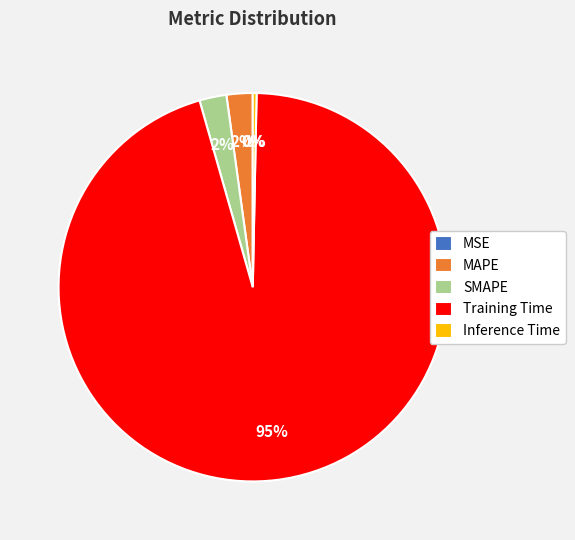

Is Training Time the majority of the pie?

Yes